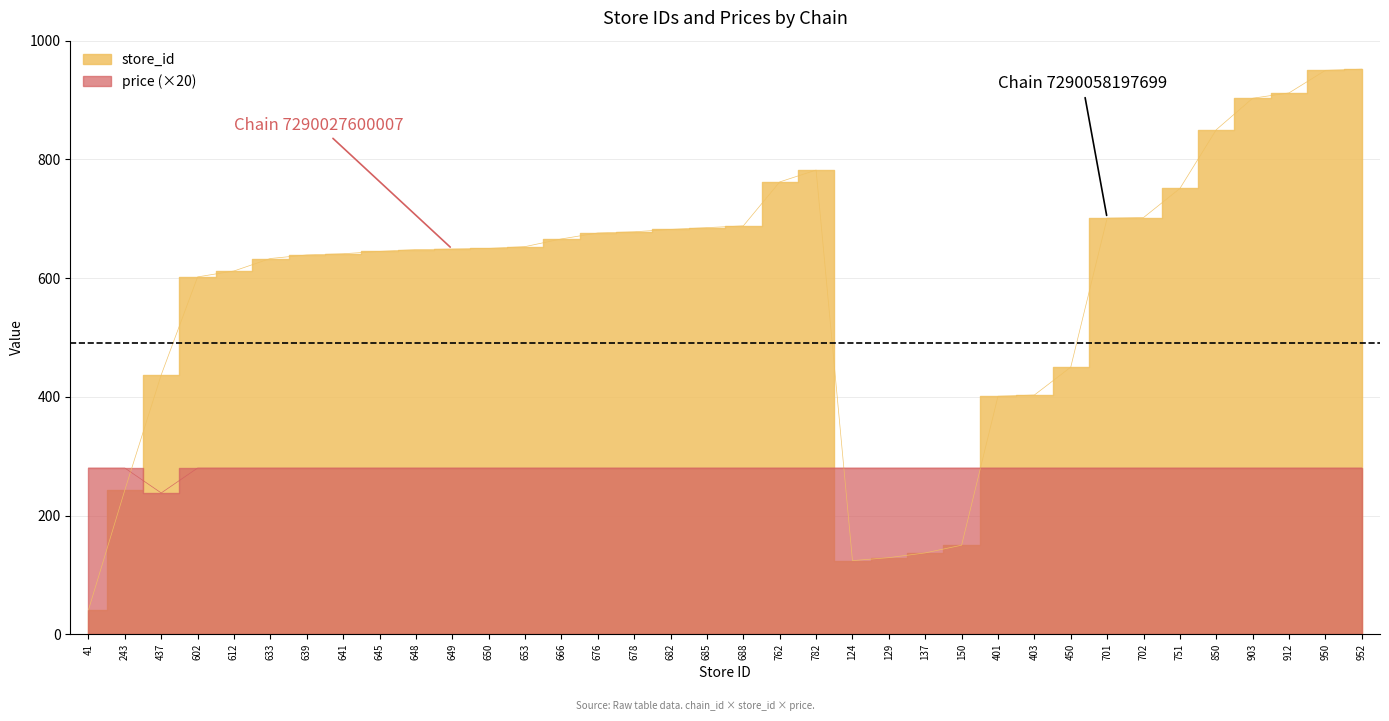

What is the highest value of the price series?

280